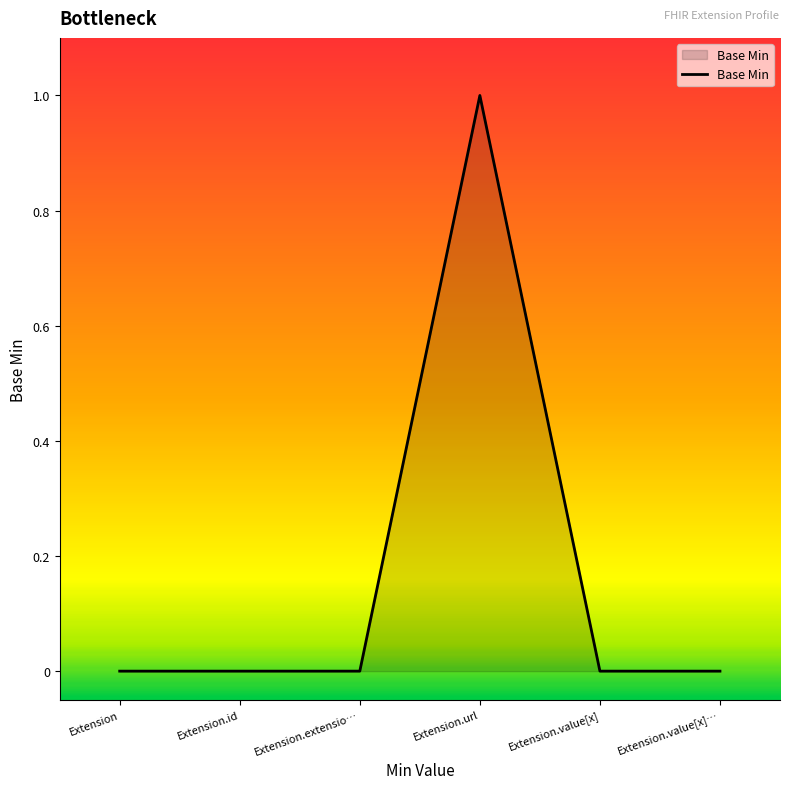

What is the difference between the values at Extension.url and Extension?

1